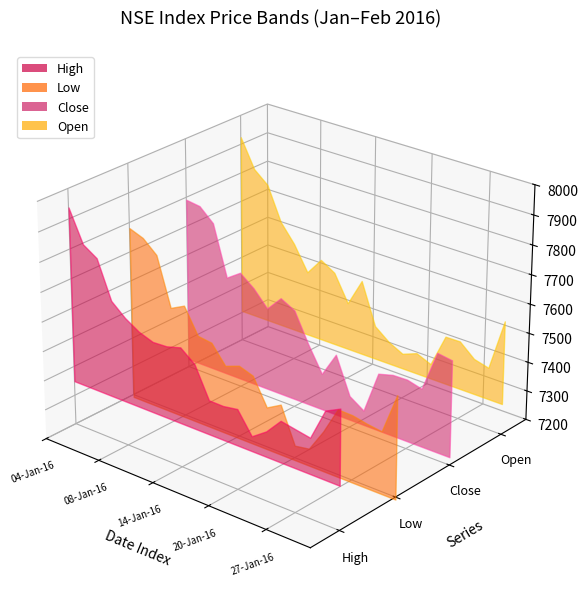

Reading left to right, list all the values displayed in this chart.

High: 04-Jan-16=7937.6	05-Jan-16=7831.2	06-Jan-16=7800.9	07-Jan-16=7674.9	08-Jan-16=7634.1	11-Jan-16=7605.1	12-Jan-16=7588.3	13-Jan-16=7590.9	14-Jan-16=7604.8	15-Jan-16=7566.5	18-Jan-16=7463.6	19-Jan-16=7462.8	20-Jan-16=7470.9	21-Jan-16=7398.7	22-Jan-16=7433.4	25-Jan-16=7487.1	27-Jan-16=7477.9	28-Jan-16=7468.9	29-Jan-16=7575.6	01-Feb-16=7600.4
Low: 04-Jan-16=7781.1	05-Jan-16=7763.2	06-Jan-16=7721.2	07-Jan-16=7556.6	08-Jan-16=7581.1	11-Jan-16=7494.4	12-Jan-16=7487.8	13-Jan-16=7425.8	14-Jan-16=7443.8	15-Jan-16=7427.3	18-Jan-16=7336.4	19-Jan-16=7364.1	20-Jan-16=7241.5	21-Jan-16=7250.0	22-Jan-16=7327.6	25-Jan-16=7421.2	27-Jan-16=7419.7	28-Jan-16=7409.6	29-Jan-16=7402.8	01-Feb-16=7541.2
Close: 04-Jan-16=7791.3	05-Jan-16=7784.6	06-Jan-16=7741.0	07-Jan-16=7568.3	08-Jan-16=7601.4	11-Jan-16=7563.9	12-Jan-16=7510.3	13-Jan-16=7562.4	14-Jan-16=7536.8	15-Jan-16=7437.8	18-Jan-16=7351.0	19-Jan-16=7435.1	20-Jan-16=7309.3	21-Jan-16=7276.8	22-Jan-16=7422.4	25-Jan-16=7436.1	27-Jan-16=7437.8	28-Jan-16=7424.6	29-Jan-16=7563.6	01-Feb-16=7555.9
Open: 04-Jan-16=7924.6	05-Jan-16=7828.4	06-Jan-16=7788.1	07-Jan-16=7673.4	08-Jan-16=7611.6	11-Jan-16=7527.4	12-Jan-16=7587.2	13-Jan-16=7557.9	14-Jan-16=7467.4	15-Jan-16=7561.6	18-Jan-16=7420.4	19-Jan-16=7381.8	20-Jan-16=7357.0	21-Jan-16=7376.6	22-Jan-16=7355.7	25-Jan-16=7468.8	27-Jan-16=7469.6	28-Jan-16=7426.5	29-Jan-16=7413.4	01-Feb-16=7589.5